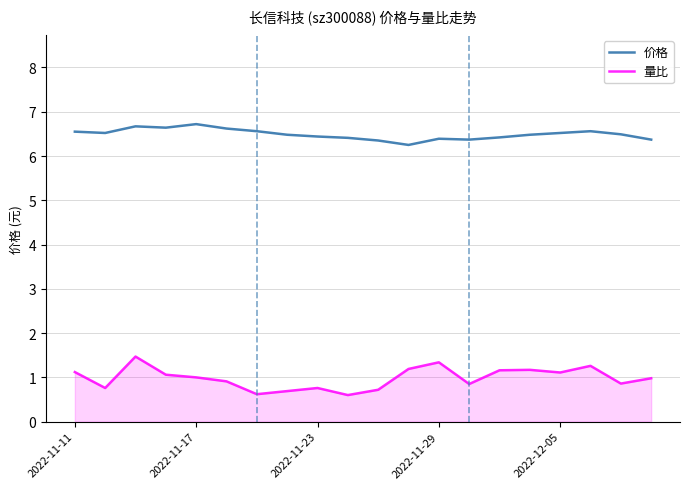

In 量比, how many points are higher than both neighbors (excluding endpoints)?

5